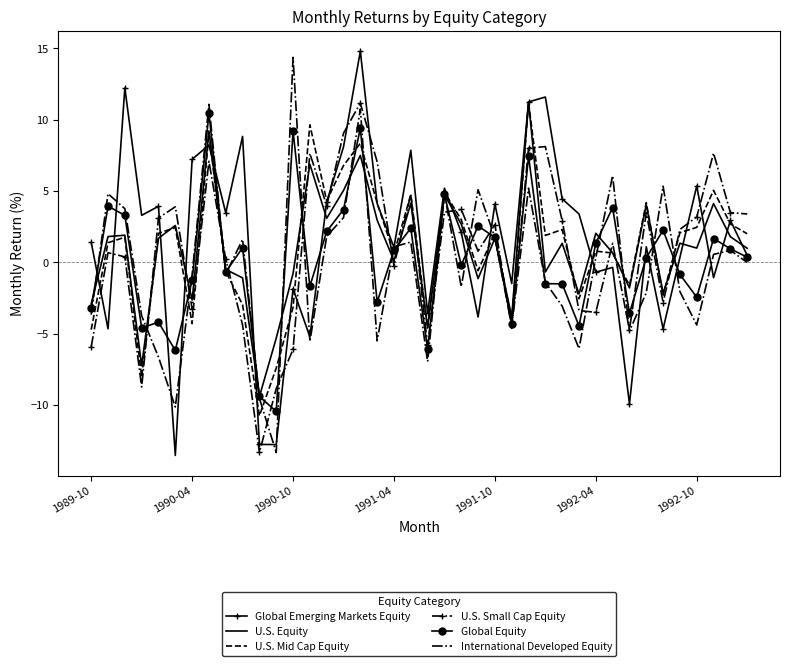

What is the greatest value displayed?

14.8